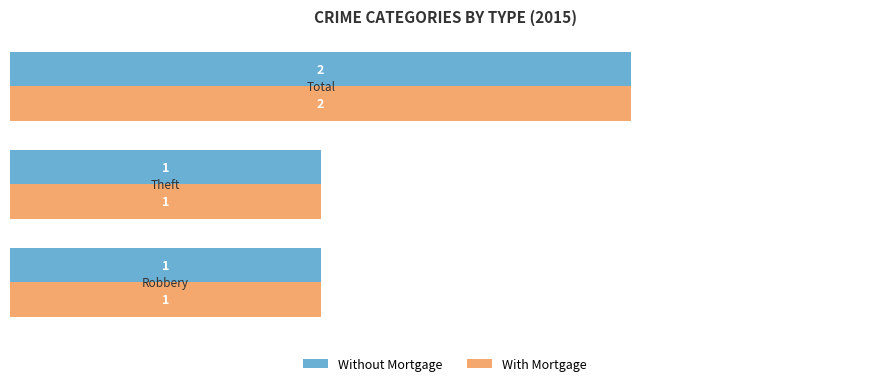

How many distinct data groups are displayed?

2